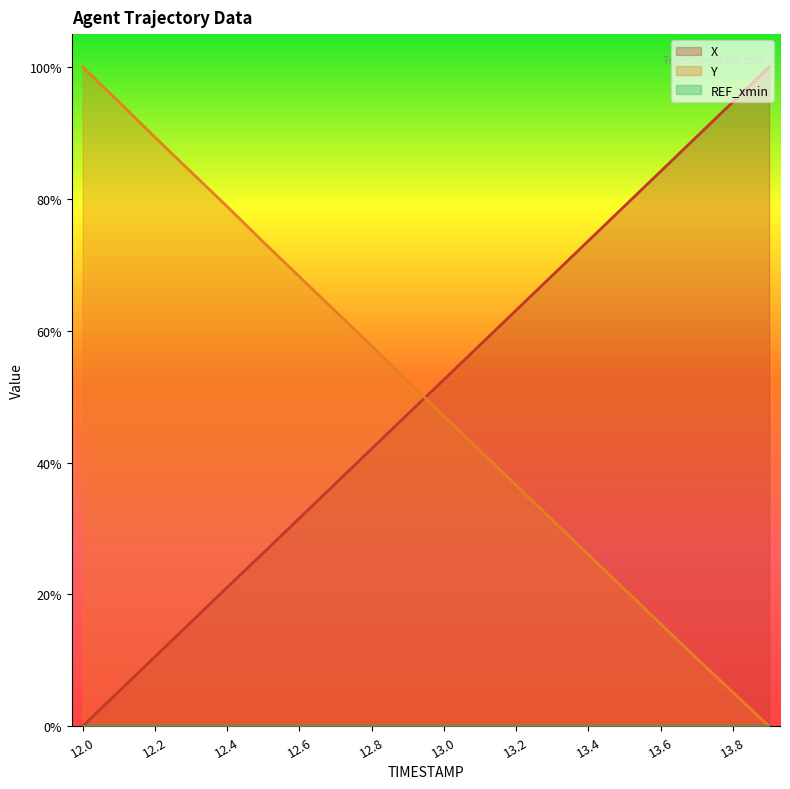

Does the chart display data point markers on the line(s)?

No